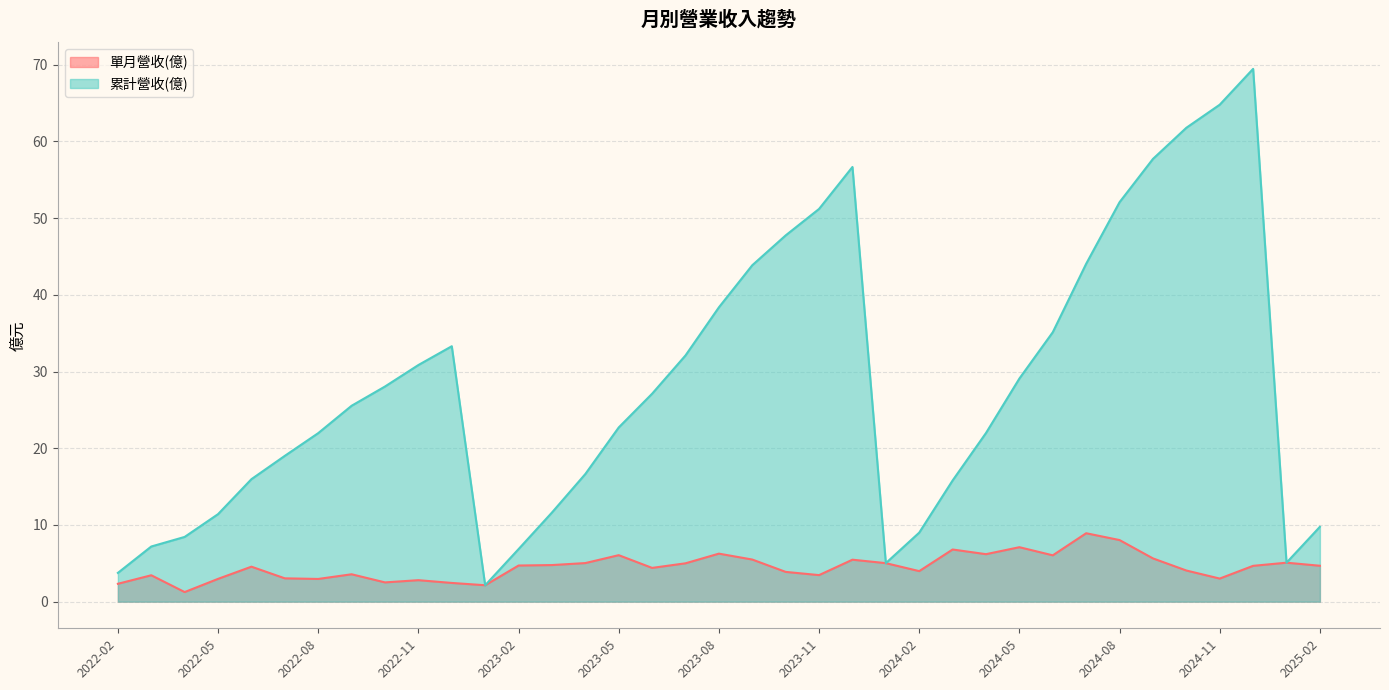

Reading left to right, list all the values displayed in this chart.

單月營收(億): 2025-02=4.7	2025-01=5.1	2024-12=4.7	2024-11=3.0	2024-10=4.1	2024-09=5.6	2024-08=8.0	2024-07=8.9	2024-06=6.0	2024-05=7.1	2024-04=6.2	2024-03=6.8	2024-02=4.0	2024-01=5.0	2023-12=5.5	2023-11=3.5	2023-10=3.9	2023-09=5.5	2023-08=6.3	2023-07=5.0	2023-06=4.4	2023-05=6.1	2023-04=5.0	2023-03=4.8	2023-02=4.7	2023-01=2.1	2022-12=2.4	2022-11=2.8	2022-10=2.5	2022-09=3.6	2022-08=3.0	2022-07=3.0	2022-06=4.6	2022-05=3.0	2022-04=1.2	2022-03=3.4	2022-02=2.3
累計營收(億): 2025-02=9.8	2025-01=5.1	2024-12=69.5	2024-11=64.8	2024-10=61.8	2024-09=57.7	2024-08=52.1	2024-07=44.0	2024-06=35.1	2024-05=29.1	2024-04=22.0	2024-03=15.8	2024-02=9.0	2024-01=5.0	2023-12=56.7	2023-11=51.2	2023-10=47.8	2023-09=43.9	2023-08=38.4	2023-07=32.1	2023-06=27.1	2023-05=22.7	2023-04=16.6	2023-03=11.6	2023-02=6.8	2023-01=2.1	2022-12=33.3	2022-11=30.9	2022-10=28.1	2022-09=25.5	2022-08=22.0	2022-07=19.0	2022-06=16.0	2022-05=11.4	2022-04=8.4	2022-03=7.2	2022-02=3.8